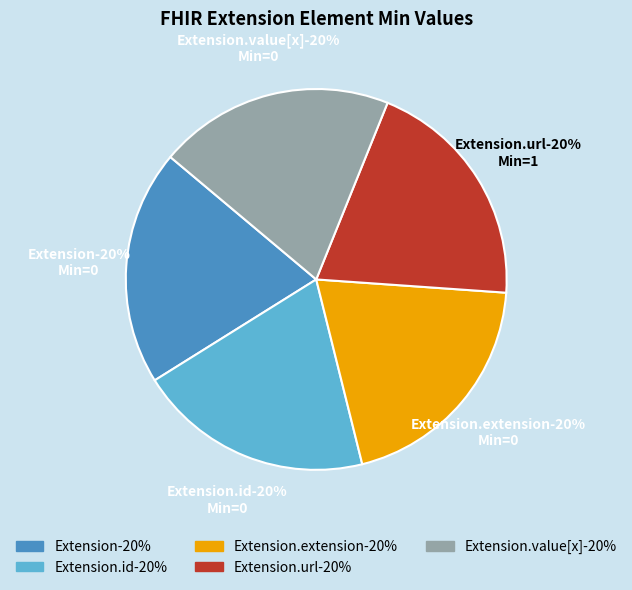

Which category has the biggest portion of the pie?

Extension.url